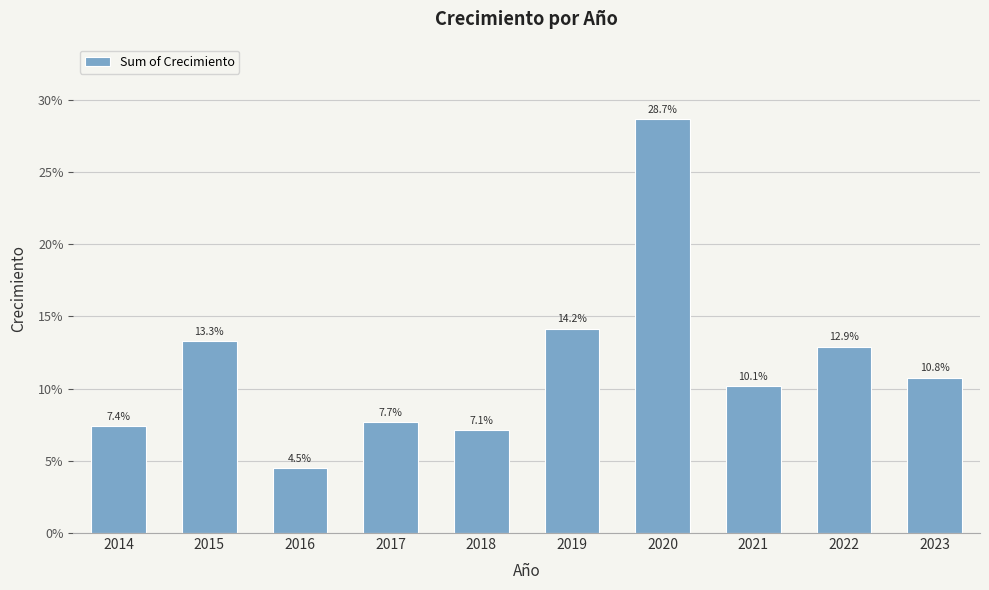

Where is the data nearest to the value 0?

2016